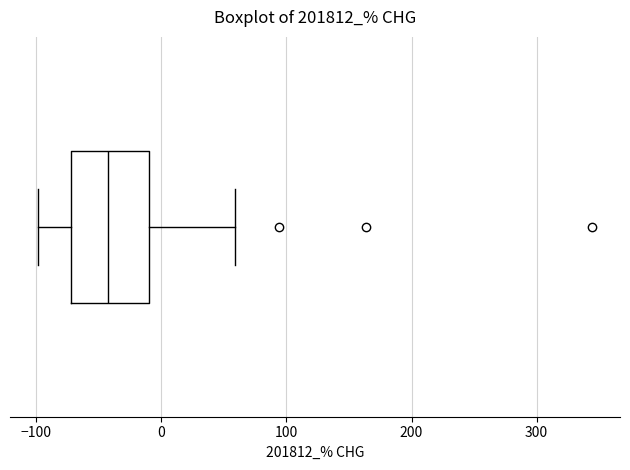

Read this box plot against the x-axis: the position of the median line, the range covered by the box, and the ends of both whiskers. The values are not printed on the chart, so give them approximately, as read against the axis.

median -40, box -70 to -10, whiskers -100 to 60